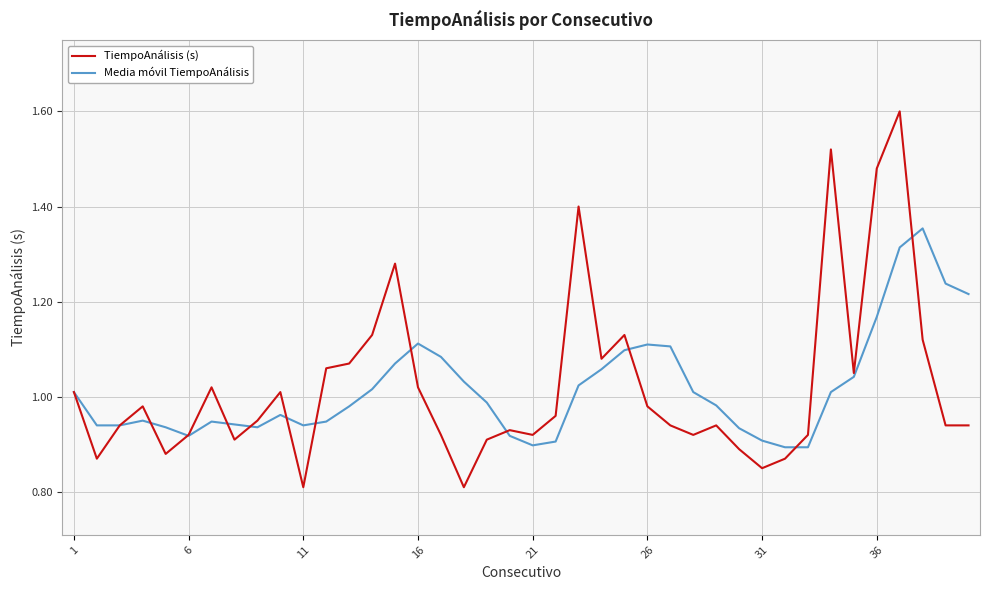

List the series in order of their peak value, lowest first.

Media móvil TiempoAnálisis, TiempoAnálisis (s)